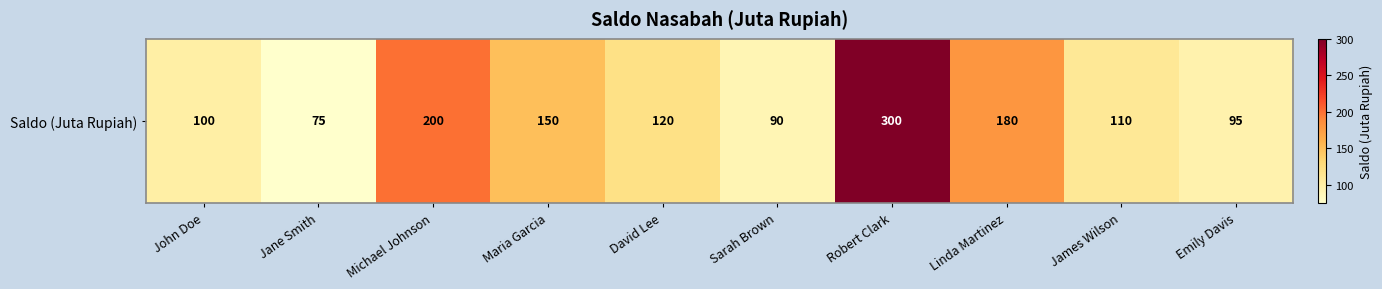

Rank the categories by value from lowest to highest.

Jane Smith, Sarah Brown, Emily Davis, John Doe, James Wilson, David Lee, Maria Garcia, Linda Martinez, Michael Johnson, Robert Clark